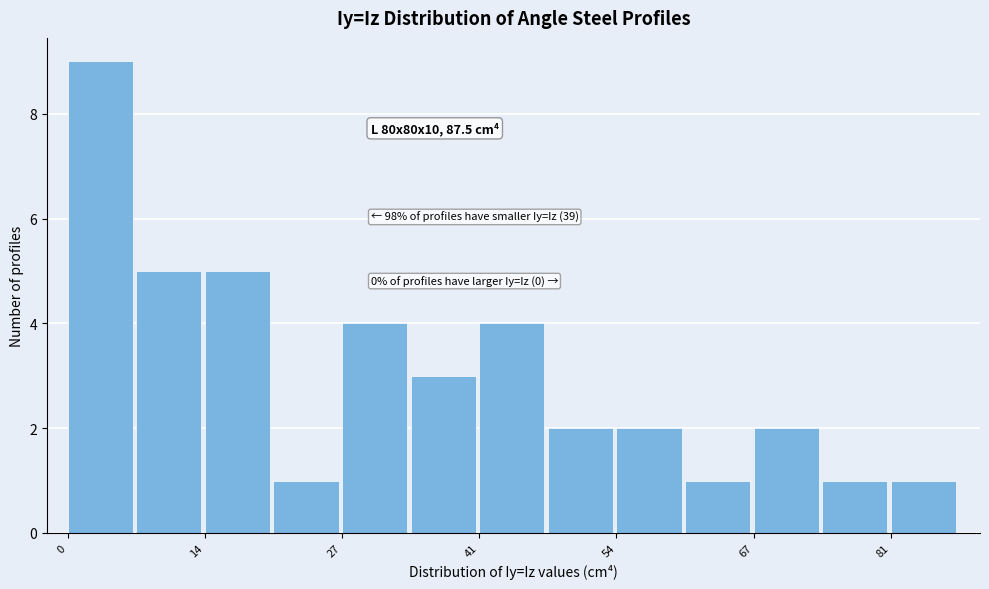

Around what value on the x-axis is the tallest bar? Give the approximate position of its centre, as read against the axis.

4